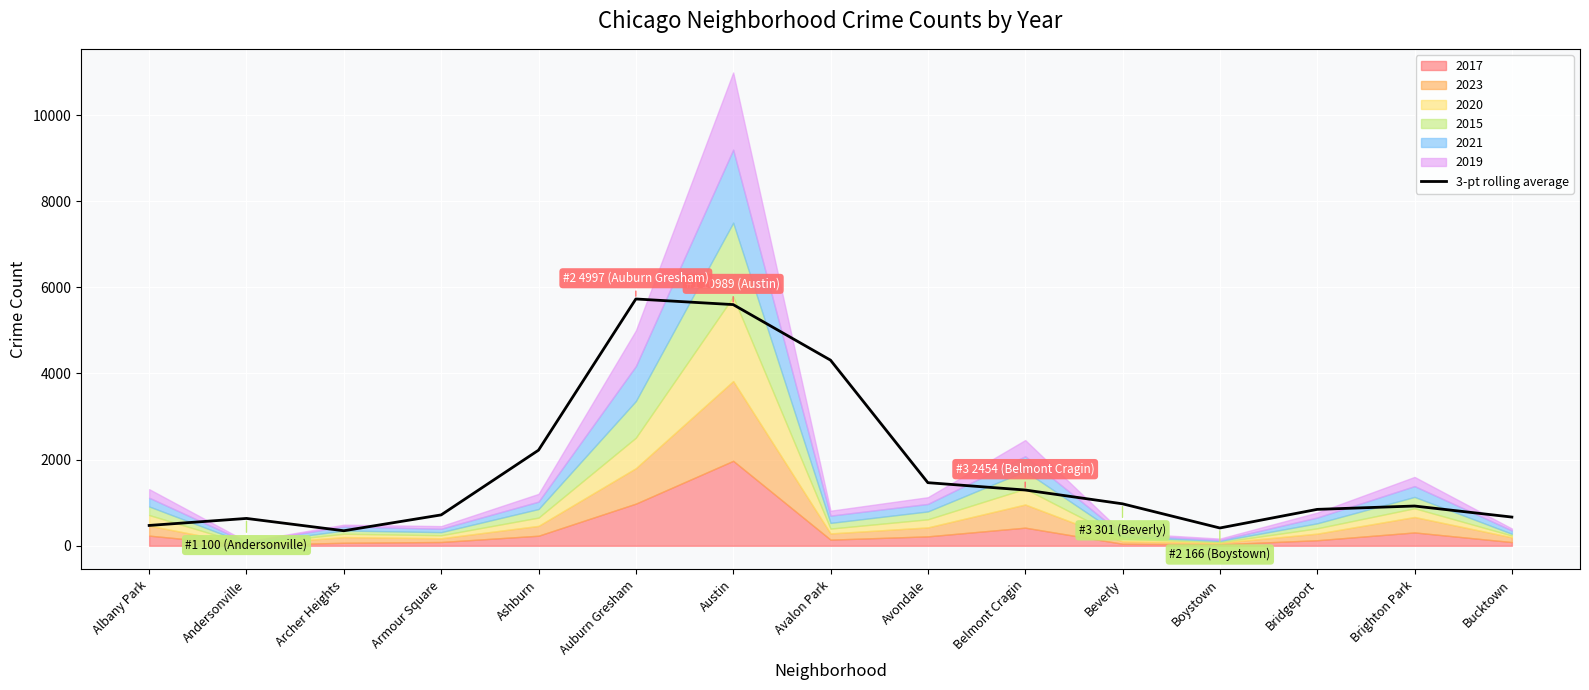

Where is the data nearest to the value 3039?

Ashburn